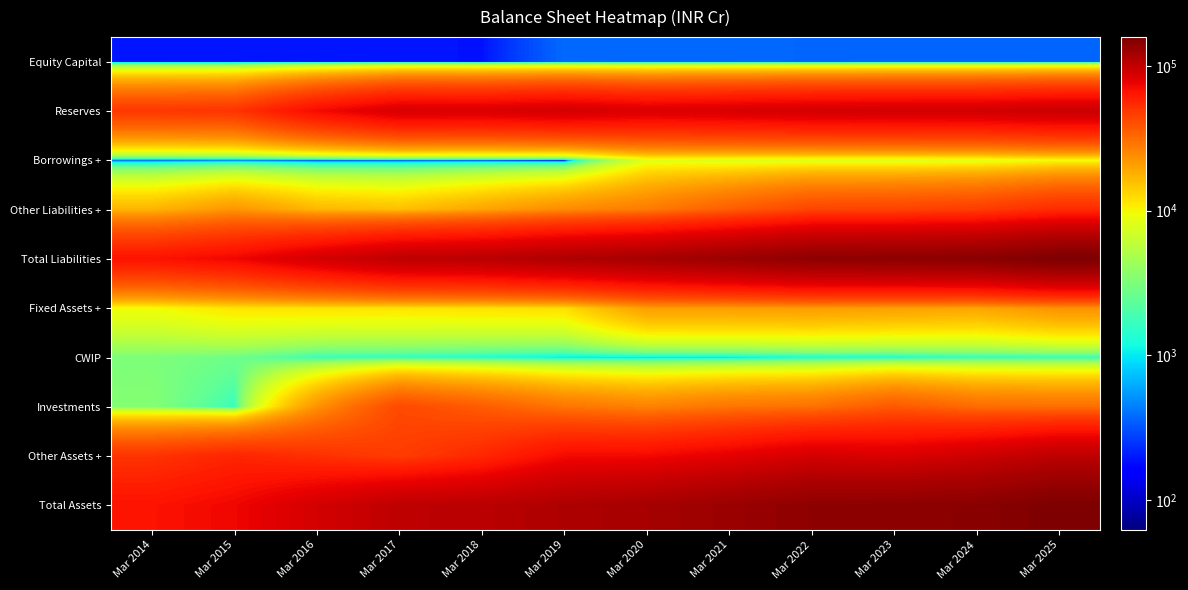

Reading left to right, what are all the values shown in this chart?

Equity Capital: Mar 2014=196	Mar 2015=196	Mar 2016=197	Mar 2017=197	Mar 2018=191	Mar 2019=375	Mar 2020=375	Mar 2021=370	Mar 2022=366	Mar 2023=366	Mar 2024=362	Mar 2025=362
Reserves: Mar 2014=48999	Mar 2015=50439	Mar 2016=70875	Mar 2017=86017	Mar 2018=84937	Mar 2019=89071	Mar 2020=83751	Mar 2021=86063	Mar 2022=88773	Mar 2023=90058	Mar 2024=90127	Mar 2025=94394
Borrowings +: Mar 2014=297	Mar 2015=358	Mar 2016=245	Mar 2017=289	Mar 2018=247	Mar 2019=62	Mar 2020=8174	Mar 2021=7795	Mar 2022=7818	Mar 2023=7688	Mar 2024=8021	Mar 2025=9392
Other Liabilities +: Mar 2014=17337	Mar 2015=22325	Mar 2016=16974	Mar 2017=15830	Mar 2018=19751	Mar 2019=24393	Mar 2020=27827	Mar 2021=35764	Mar 2022=43967	Mar 2023=44747	Mar 2024=46962	Mar 2025=54501
Total Liabilities: Mar 2014=66829	Mar 2015=73318	Mar 2016=88291	Mar 2017=102333	Mar 2018=105126	Mar 2019=113901	Mar 2020=120127	Mar 2021=129992	Mar 2022=140924	Mar 2023=142859	Mar 2024=145472	Mar 2025=158649
Fixed Assets +: Mar 2014=9544	Mar 2015=11638	Mar 2016=11774	Mar 2017=11701	Mar 2018=11973	Mar 2019=12290	Mar 2020=20928	Mar 2021=21021	Mar 2022=21298	Mar 2023=20515	Mar 2024=19604	Mar 2025=23053
CWIP: Mar 2014=3168	Mar 2015=2766	Mar 2016=1670	Mar 2017=1541	Mar 2018=1278	Mar 2019=963	Mar 2020=906	Mar 2021=926	Mar 2022=1205	Mar 2023=1234	Mar 2024=1564	Mar 2025=1546
Investments: Mar 2014=3434	Mar 2015=1662	Mar 2016=22822	Mar 2017=41980	Mar 2018=36008	Mar 2019=29330	Mar 2020=26356	Mar 2021=29373	Mar 2022=30485	Mar 2023=37163	Mar 2024=31762	Mar 2025=30964
Other Assets +: Mar 2014=50682	Mar 2015=57252	Mar 2016=52025	Mar 2017=47111	Mar 2018=55867	Mar 2019=71318	Mar 2020=71937	Mar 2021=78672	Mar 2022=87936	Mar 2023=83947	Mar 2024=92542	Mar 2025=103086
Total Assets: Mar 2014=66829	Mar 2015=73318	Mar 2016=88291	Mar 2017=102333	Mar 2018=105126	Mar 2019=113901	Mar 2020=120127	Mar 2021=129992	Mar 2022=140924	Mar 2023=142859	Mar 2024=145472	Mar 2025=158649